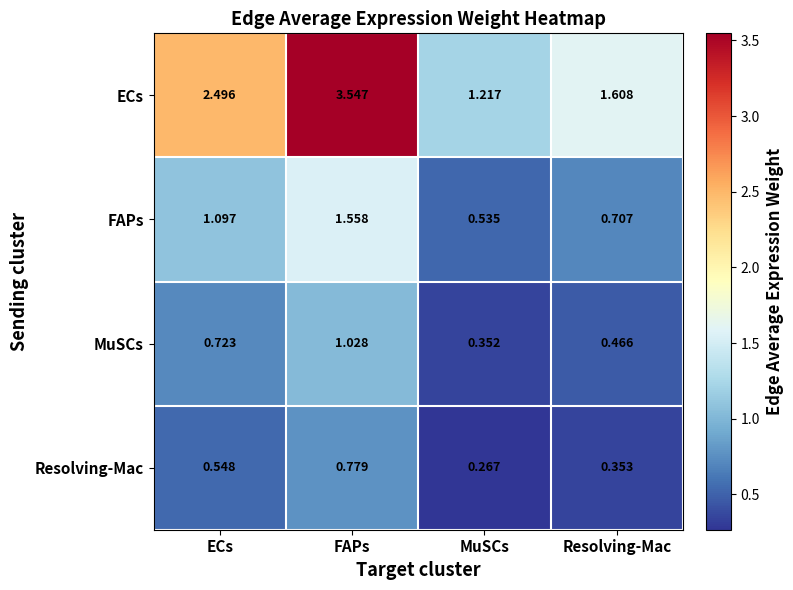

Rank the series at FAPs from lowest to highest value.

Resolving-Mac, MuSCs, FAPs, ECs